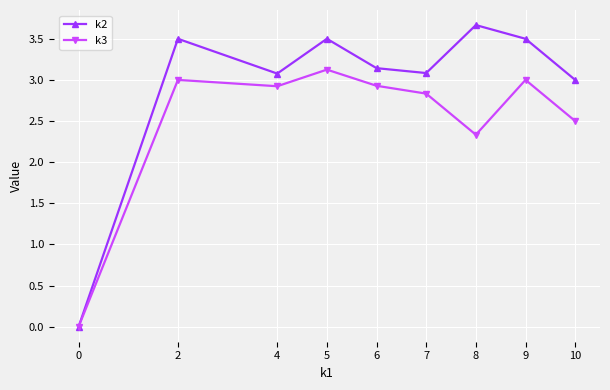

Which series has the widest spread of values?

k2